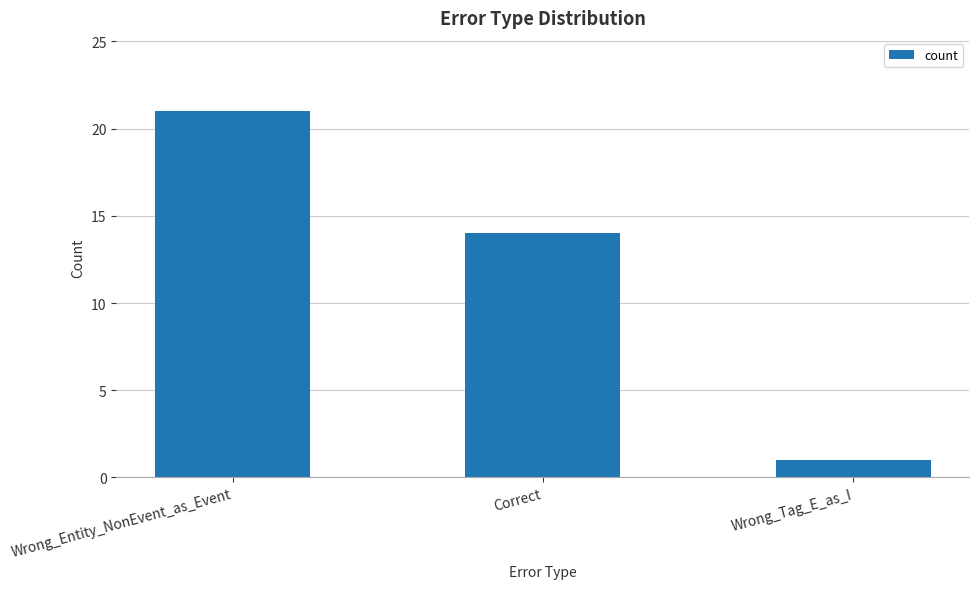

The chart shows a value of 1 at Wrong_Tag_E_as_I. True or false?

True